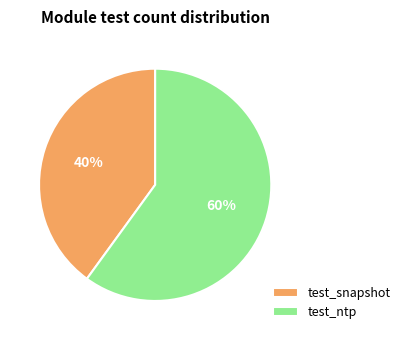

Is it true that test_snapshot is 40% of the pie?

True